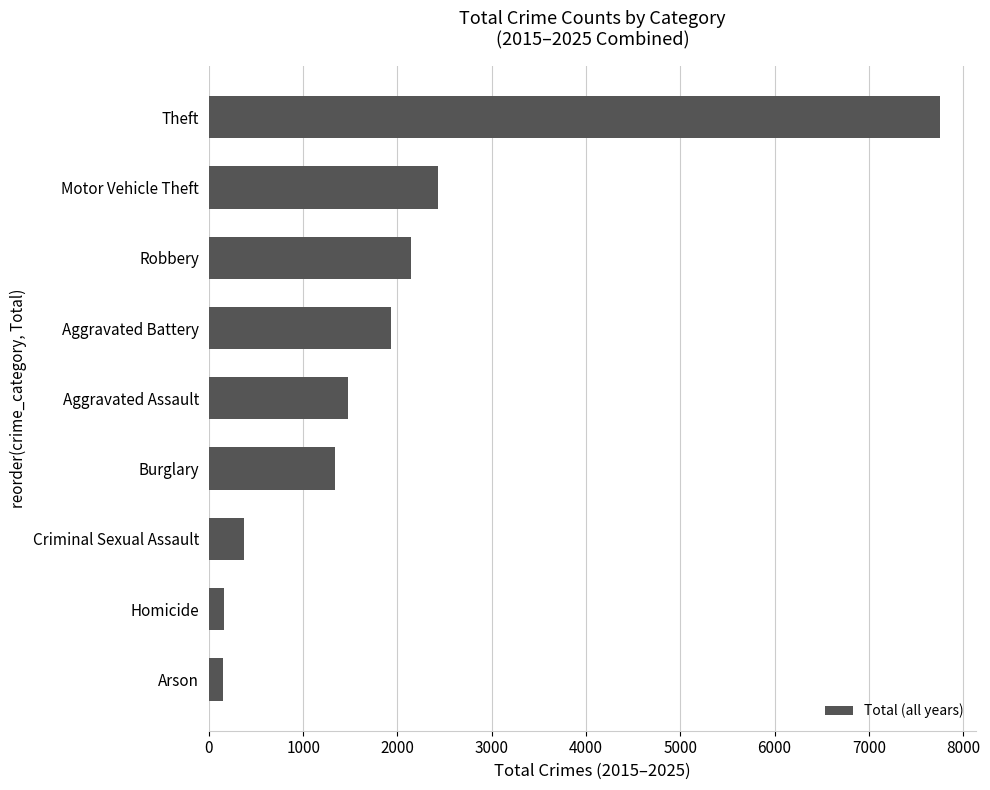

Count the number of data series in this chart.

1